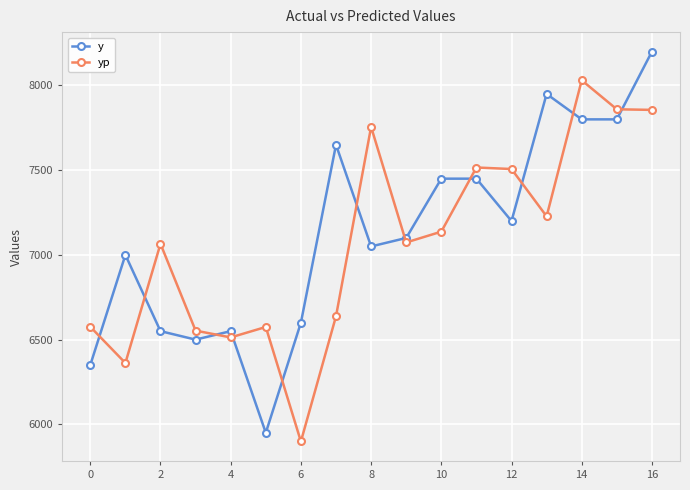

After their last crossing, which series has the higher values: yp or y?

y